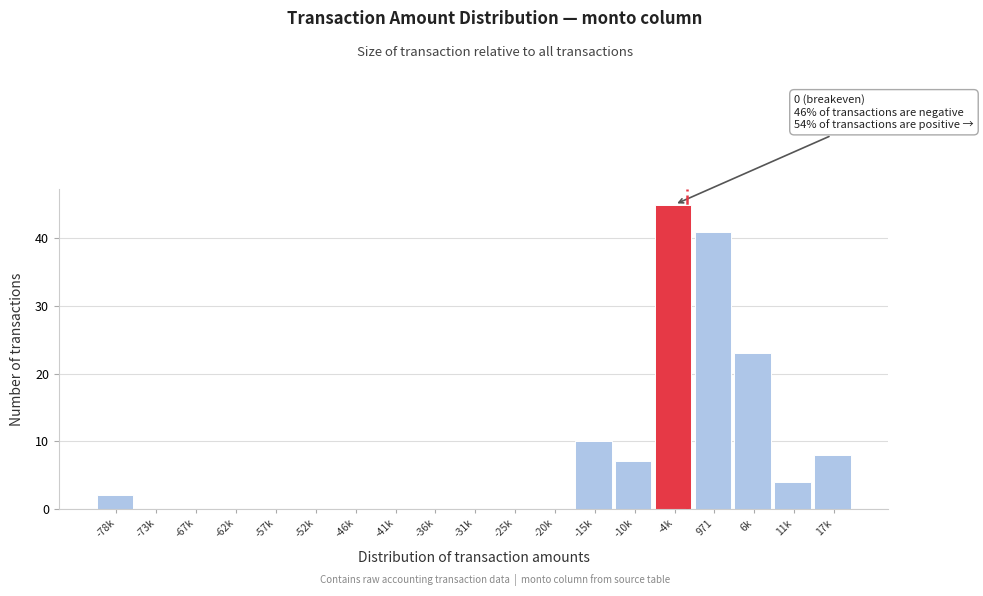

Reading left to right, list all the values displayed in this chart.

-78k=2	-73k=0	-67k=0	-62k=0	-57k=0	-52k=0	-46k=0	-41k=0	-36k=0	-31k=0	-25k=0	-20k=0	-15k=10	-10k=7	-4k=45	971=41	6k=23	11k=4	17k=8